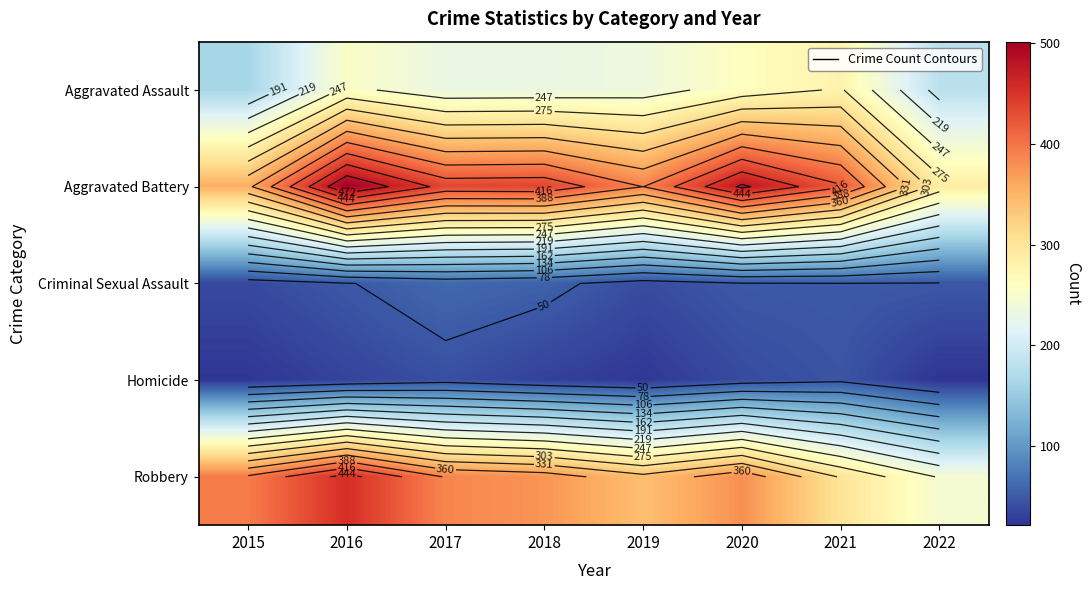

Rank the series by their maximum value, from lowest to highest.

Homicide, Criminal Sexual Assault, Aggravated Assault, Robbery, Aggravated Battery